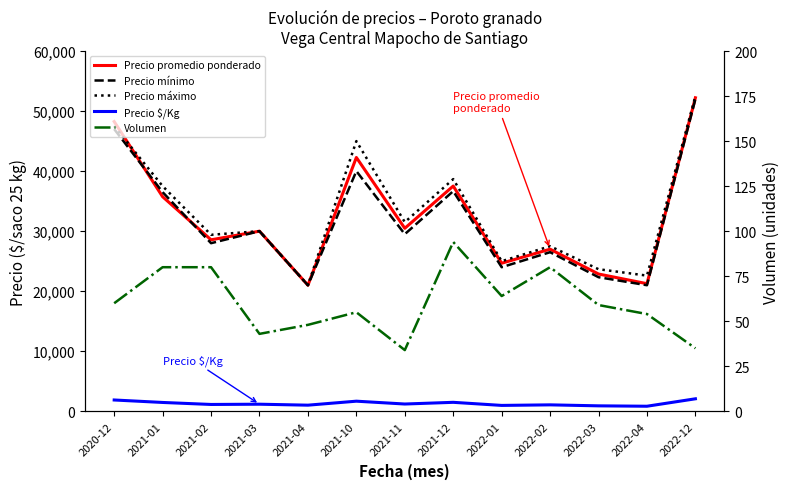

Which has a higher value, 2021-02 or 2021-12?

2021-12